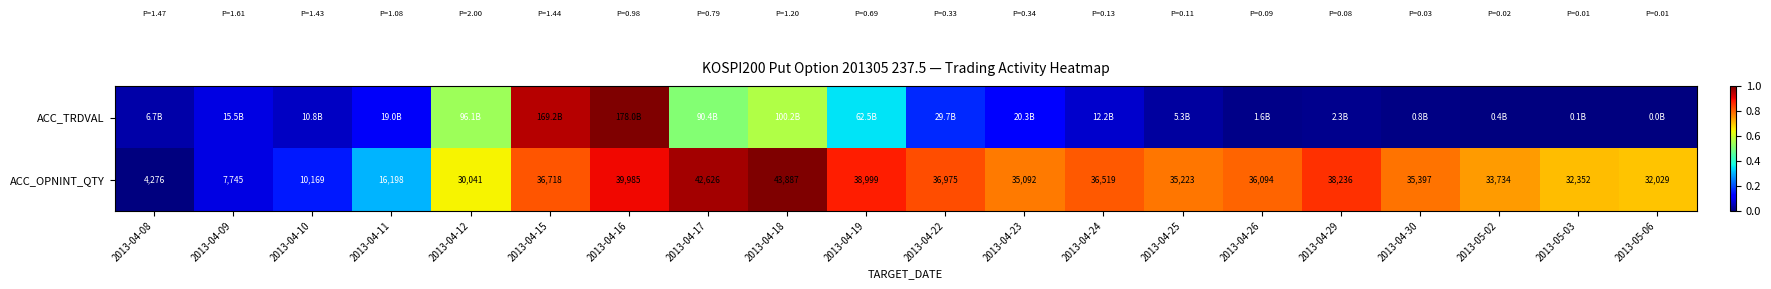

At which category is the sum across all series the highest?

2013-04-16